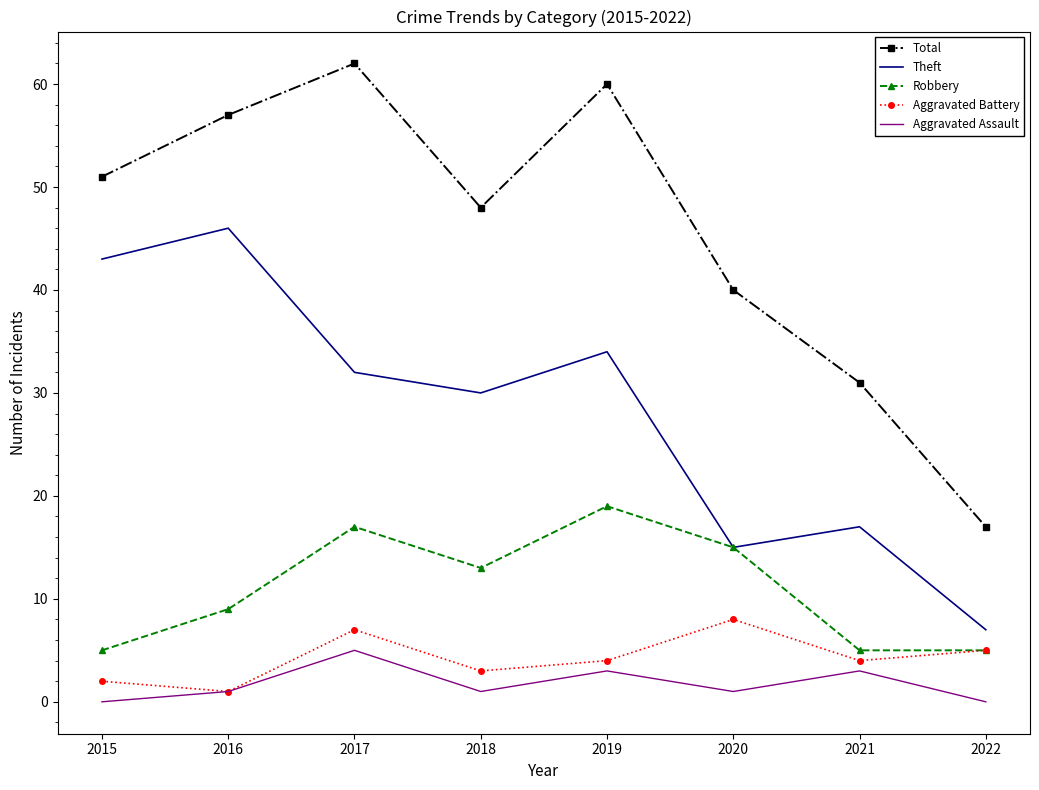

At which category does Robbery reach its first local valley?

2018